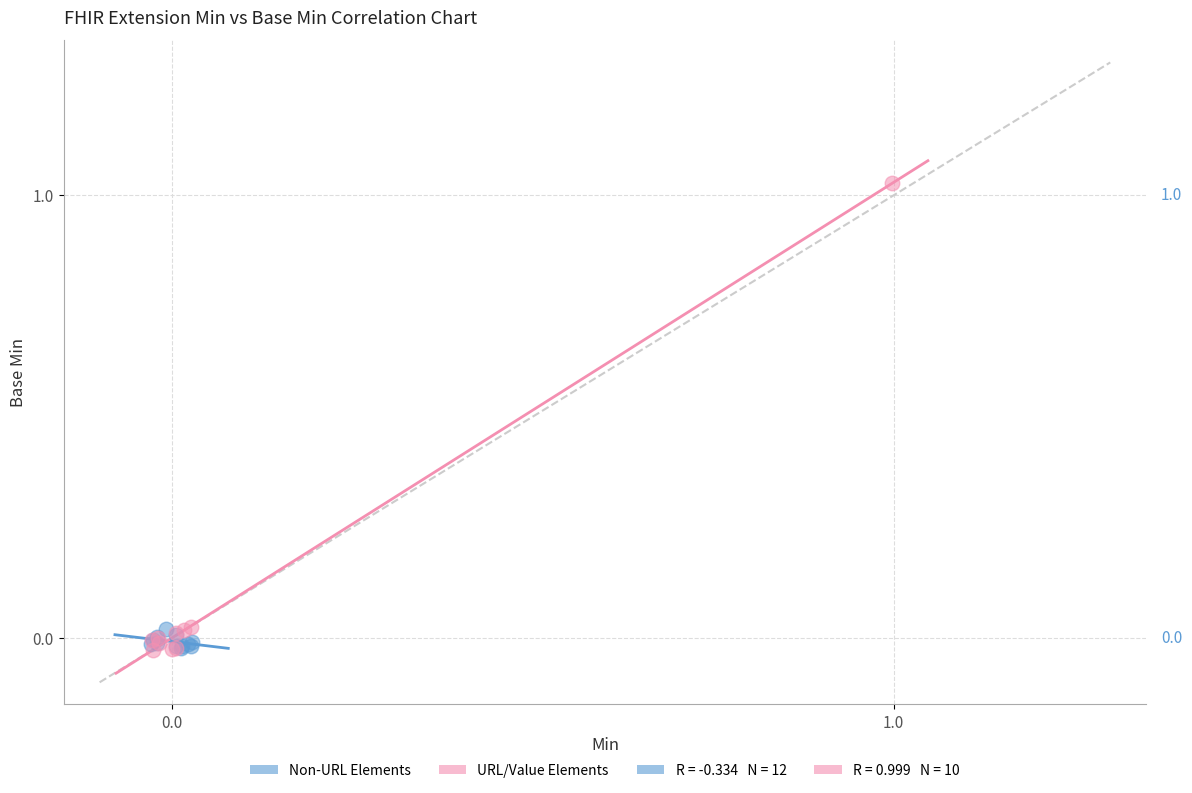

Which series has the largest Y range (max minus min)?

URL/Value Elements